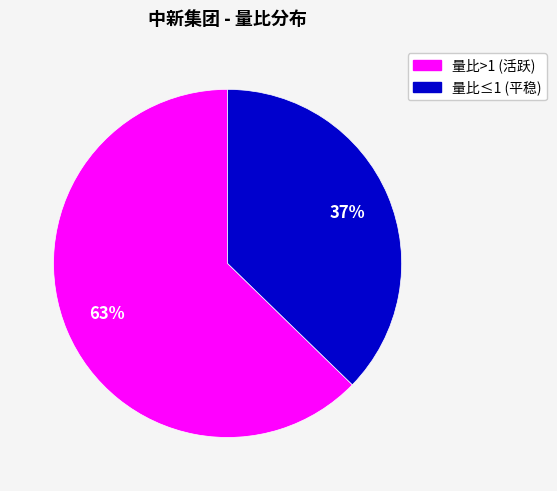

Is there a majority slice in this chart?

Yes